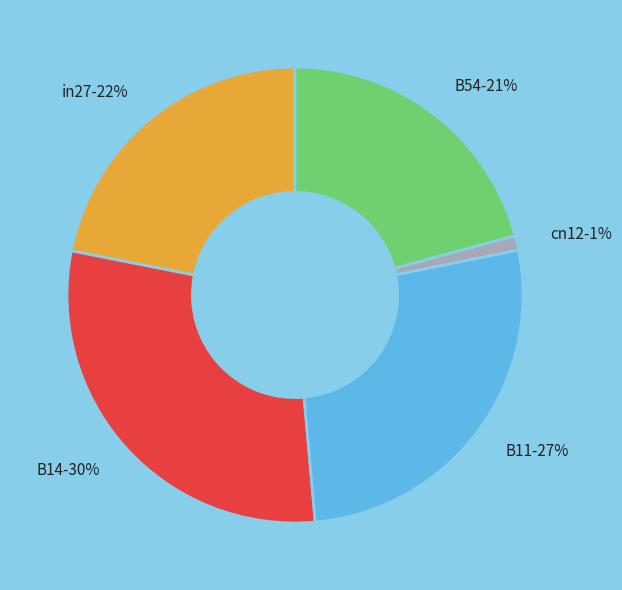

The cn12 slice represents 13% of the pie. True or false?

False